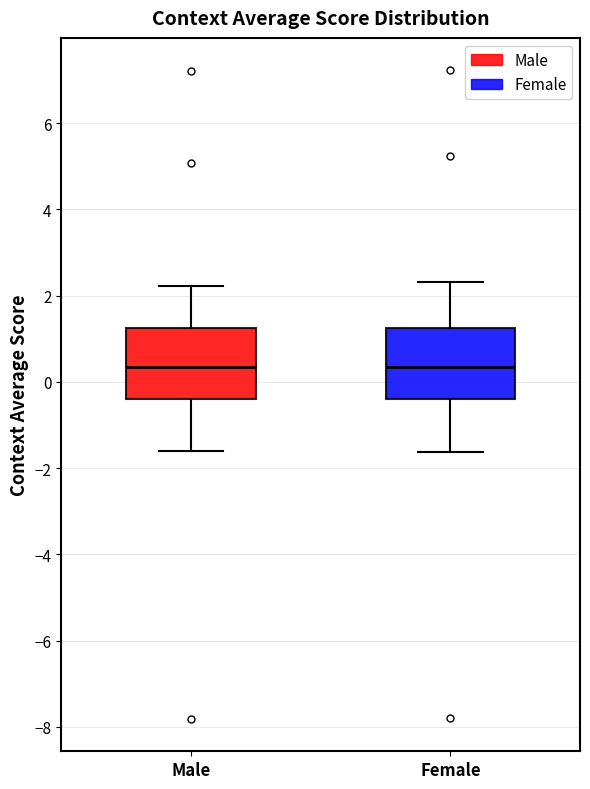

Reading left to right, transcribe this box plot: for each box, give where its median line is, the range the box spans, and where its two whiskers end, as read against the y-axis. The values are not printed on the chart, so give them approximately, as read against the axis.

Male: median 0.4, box -0.4 to 1.2, whiskers -1.6 to 2.2
Female: median 0.4, box -0.4 to 1.2, whiskers -1.6 to 2.4